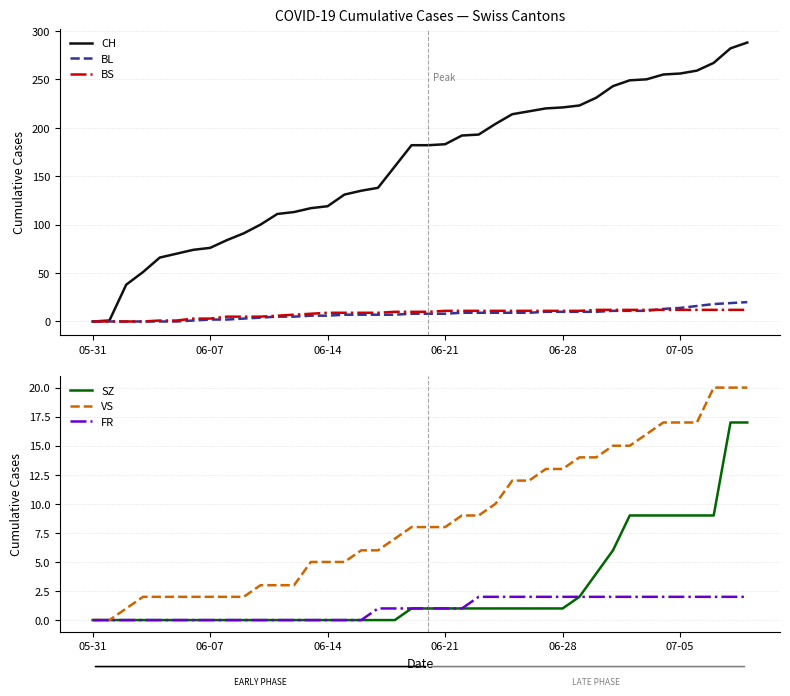

At which category is the sum across all series the highest?

39